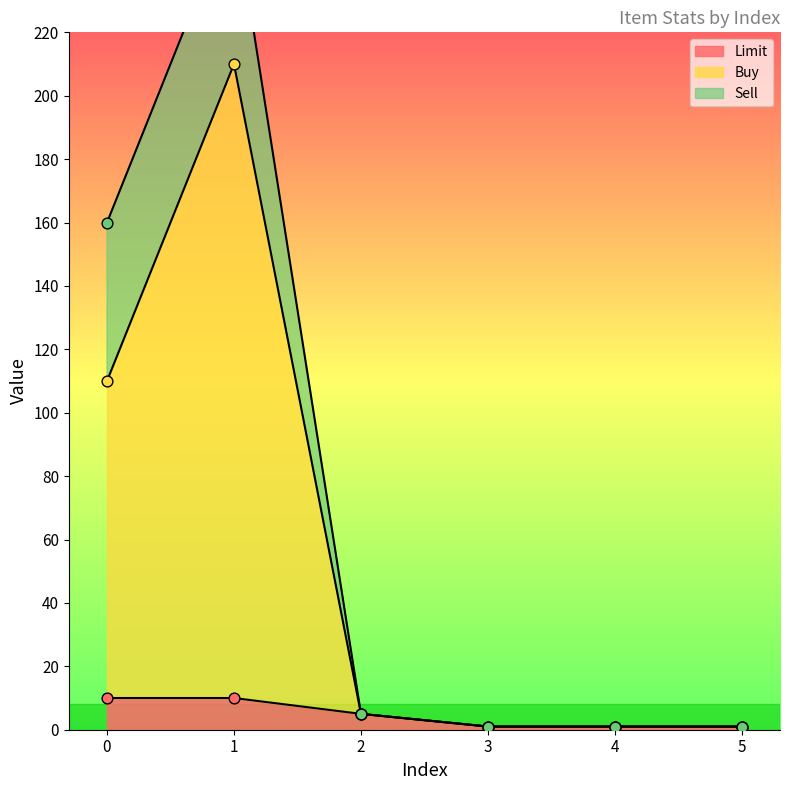

What is the total value across all series at 4?

2